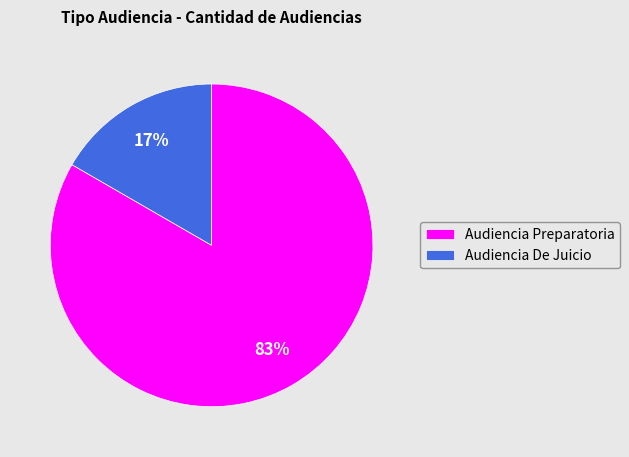

To the nearest percent, what is the combined percentage of Audiencia Preparatoria and Audiencia De Juicio?

100%